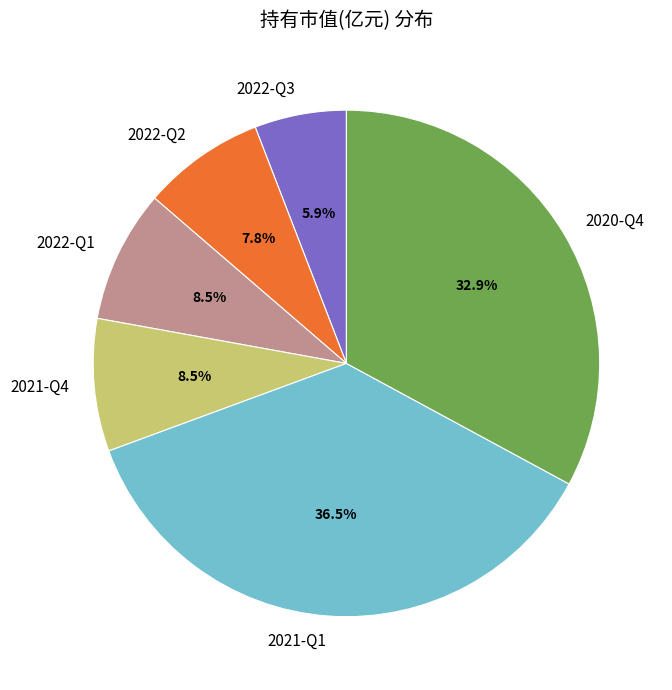

How many slices are in this pie chart?

6